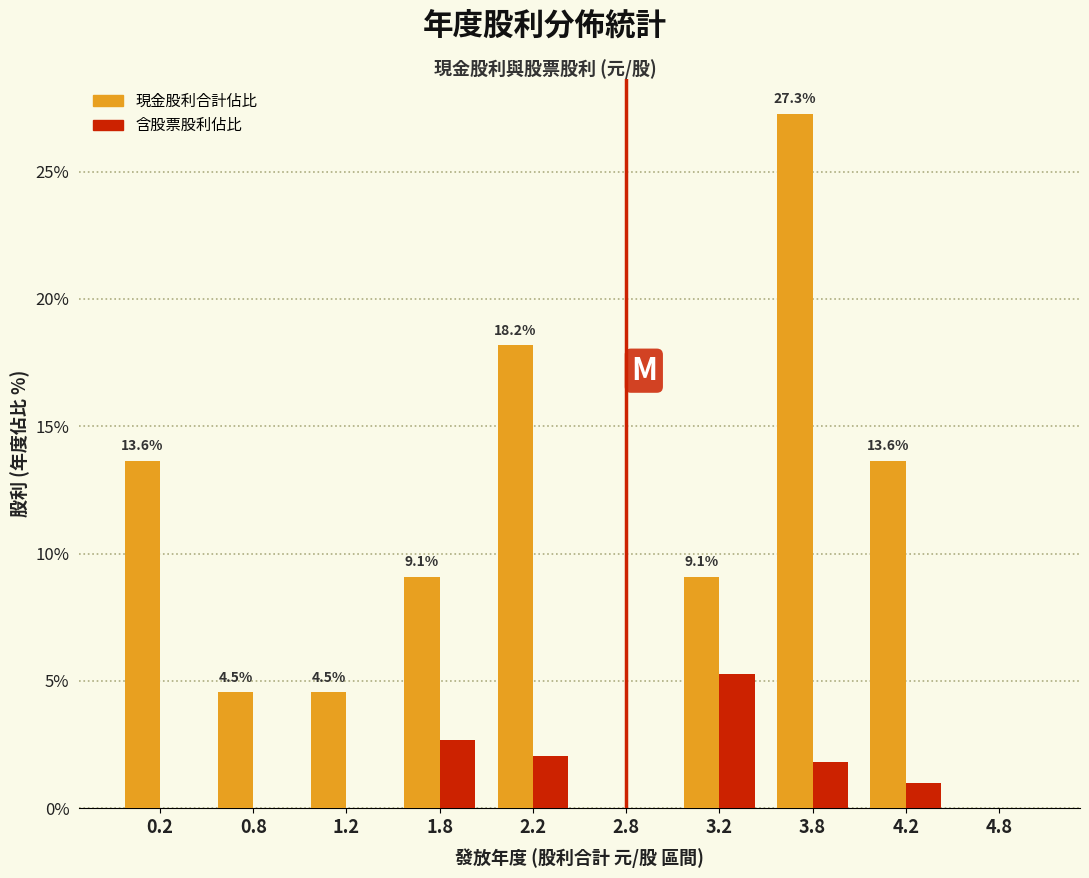

At which category is the sum across all series the highest?

3.8